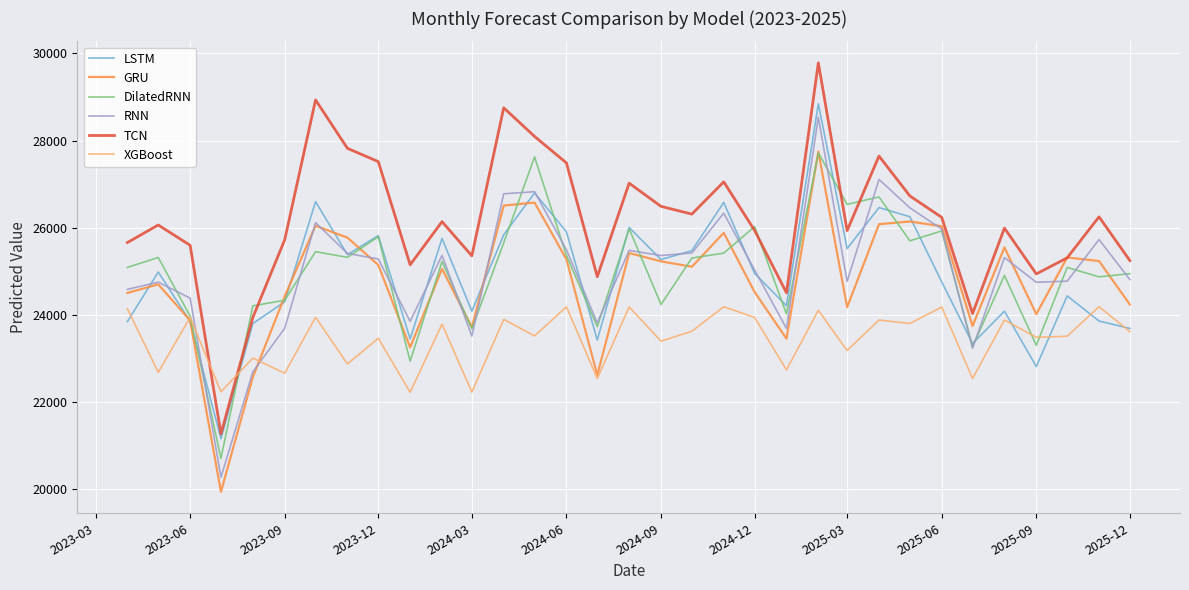

What is the minimum value shown in the chart?

19937.6